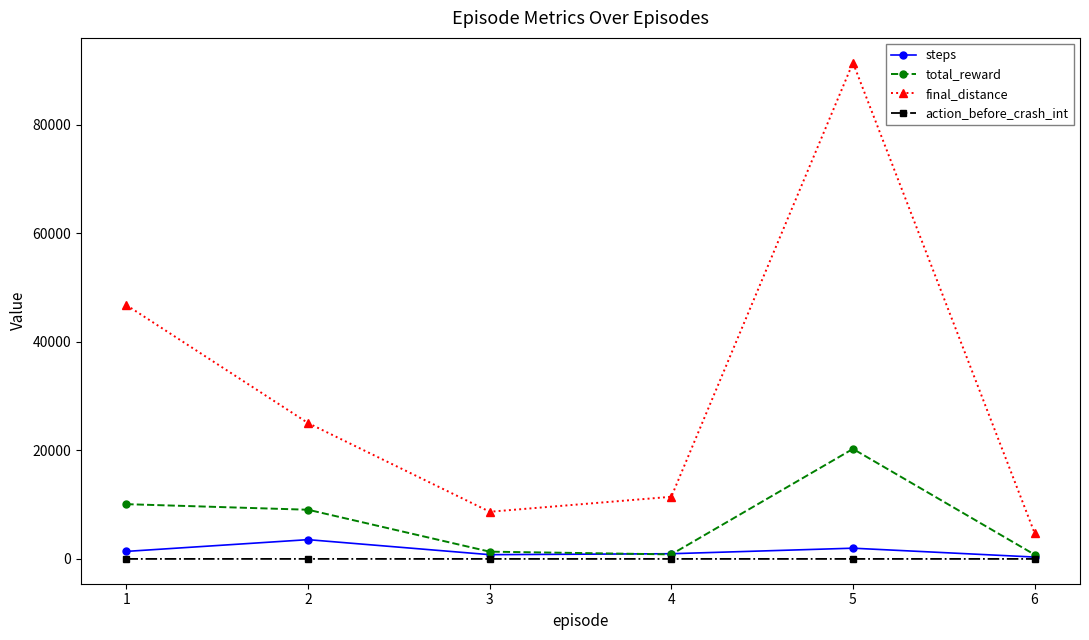

How many lines are shown in the chart?

4